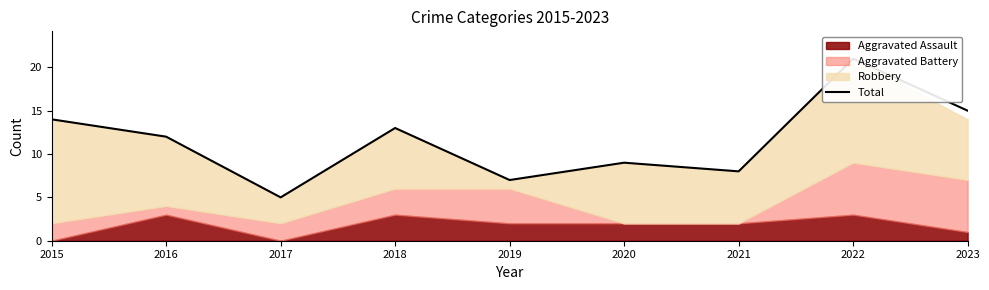

Reading left to right, extract all data points from this chart.

14	12	5	13	7	9	8	21	15